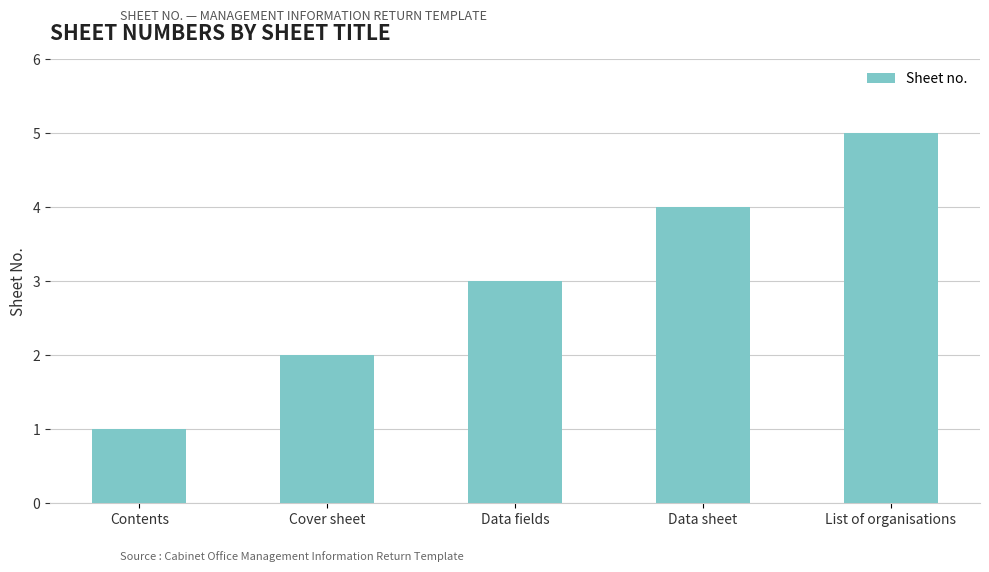

What is the difference between the values at Cover sheet and Data fields?

1